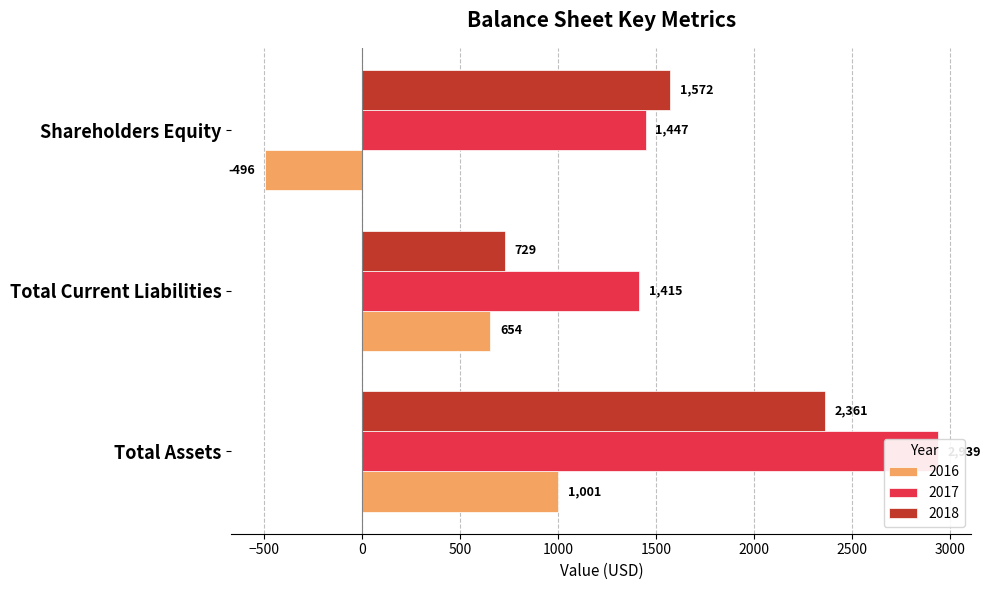

What is the average value of the 2018 series?

1554